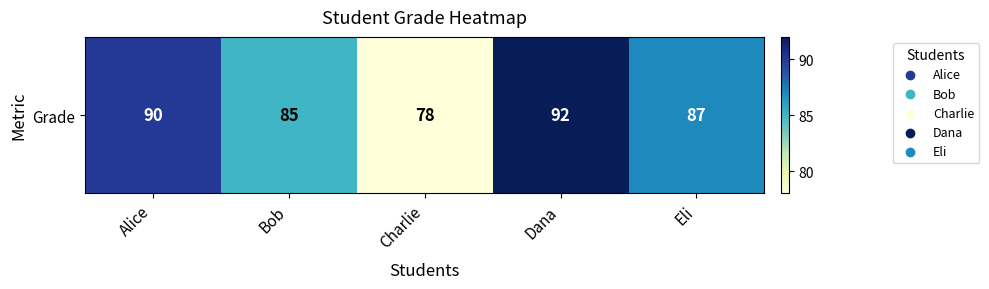

What is the difference between the maximum and minimum values?

14